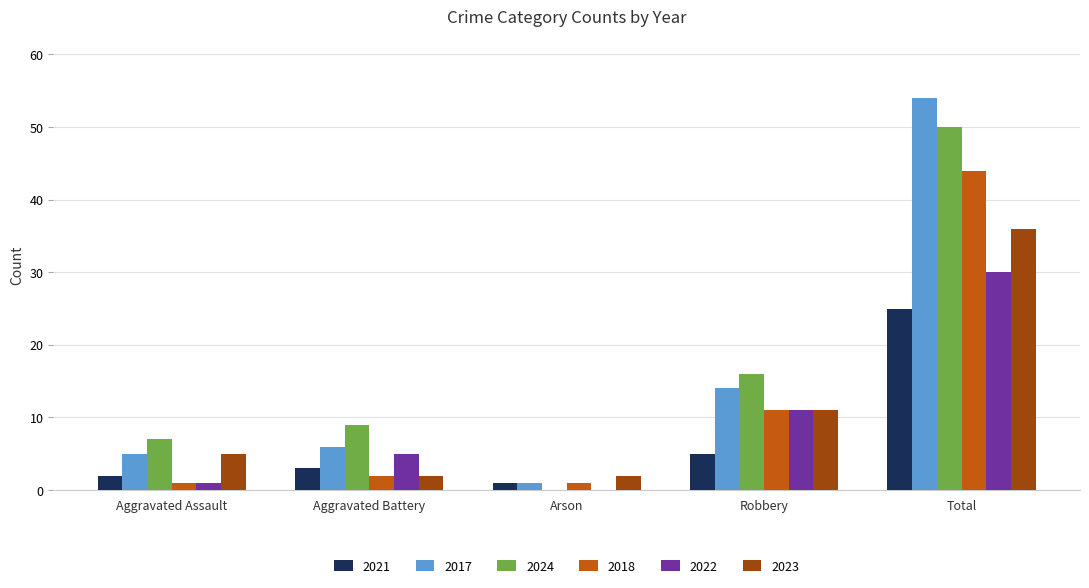

The 2017 series shows 8 at Aggravated Battery. True or false?

False